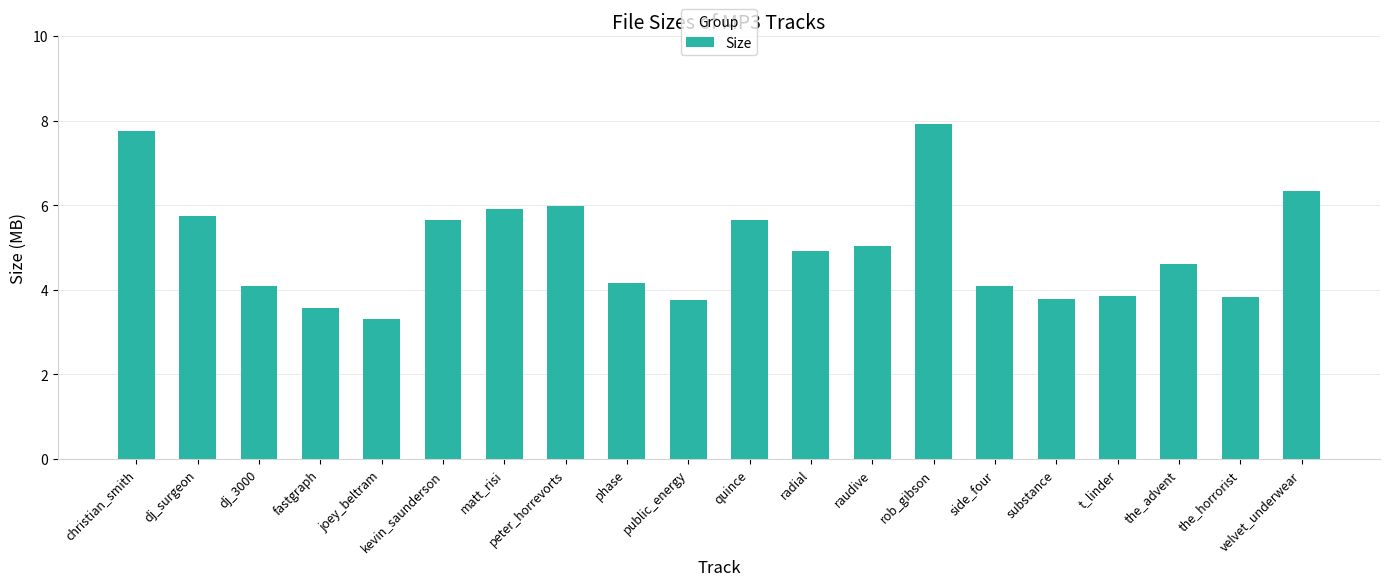

Reading left to right, list all the values displayed in this chart.

7.8	5.8	4.1	3.6	3.3	5.7	5.9	6.0	4.2	3.8	5.7	4.9	5.0	7.9	4.1	3.8	3.9	4.6	3.8	6.3